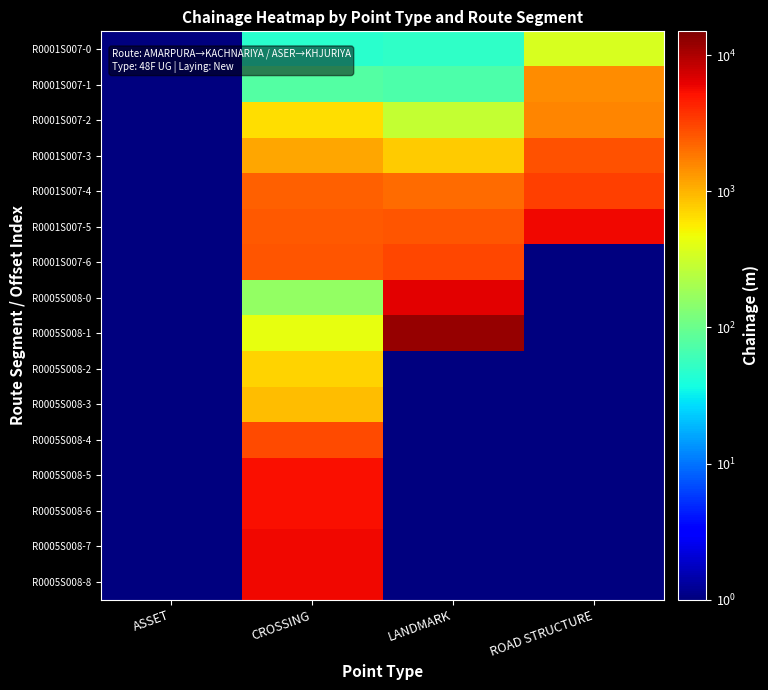

What is the total value across all series at CROSSING?

36577.0